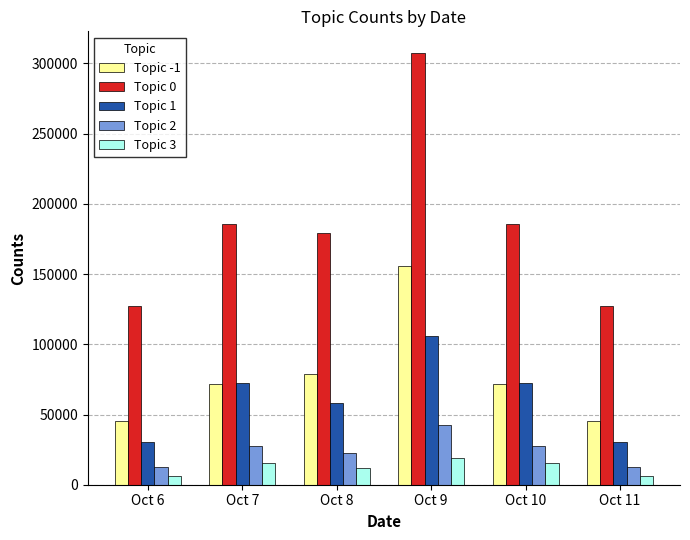

Which series has the largest total across all categories?

Topic 0